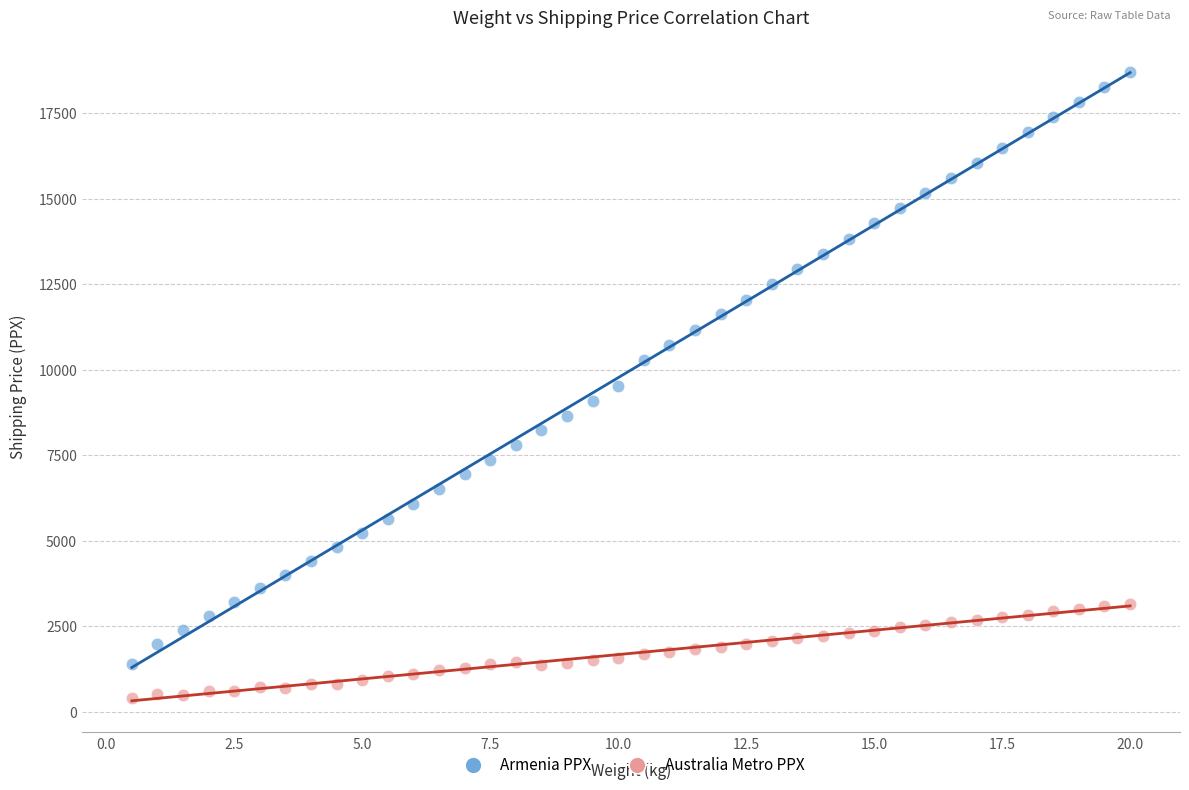

What are all the series names shown in the legend?

Armenia PPX, Australia Metro PPX